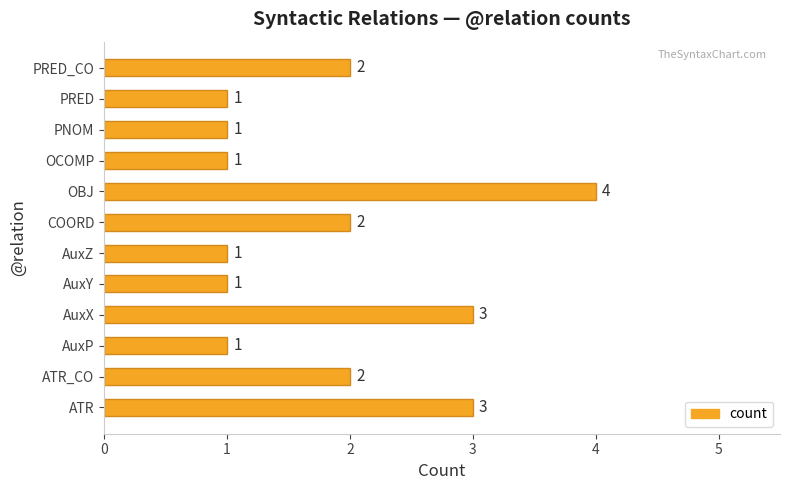

The value at ATR is 4. True or false?

False